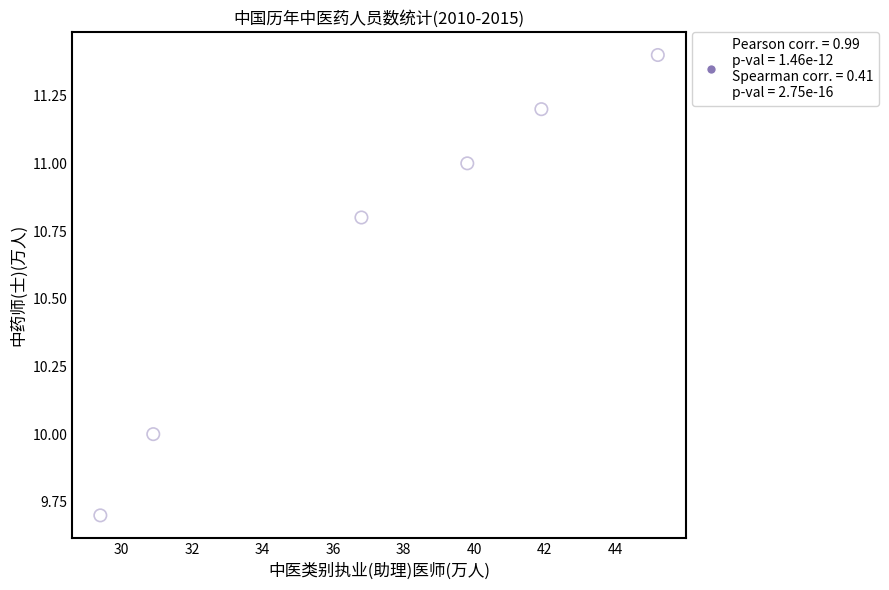

What is the average Y value?

10.7